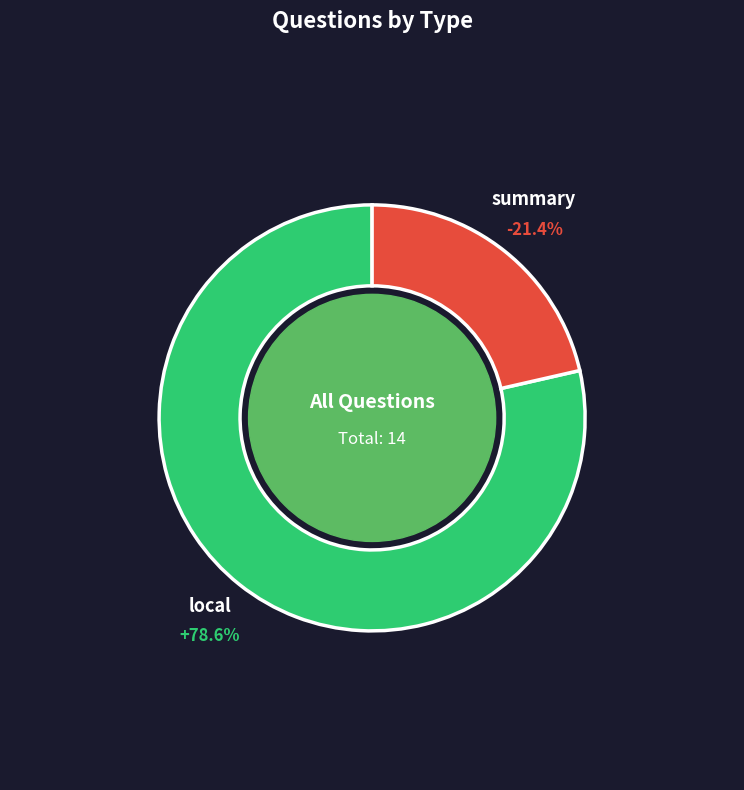

The summary slice represents 21% of the pie. True or false?

True